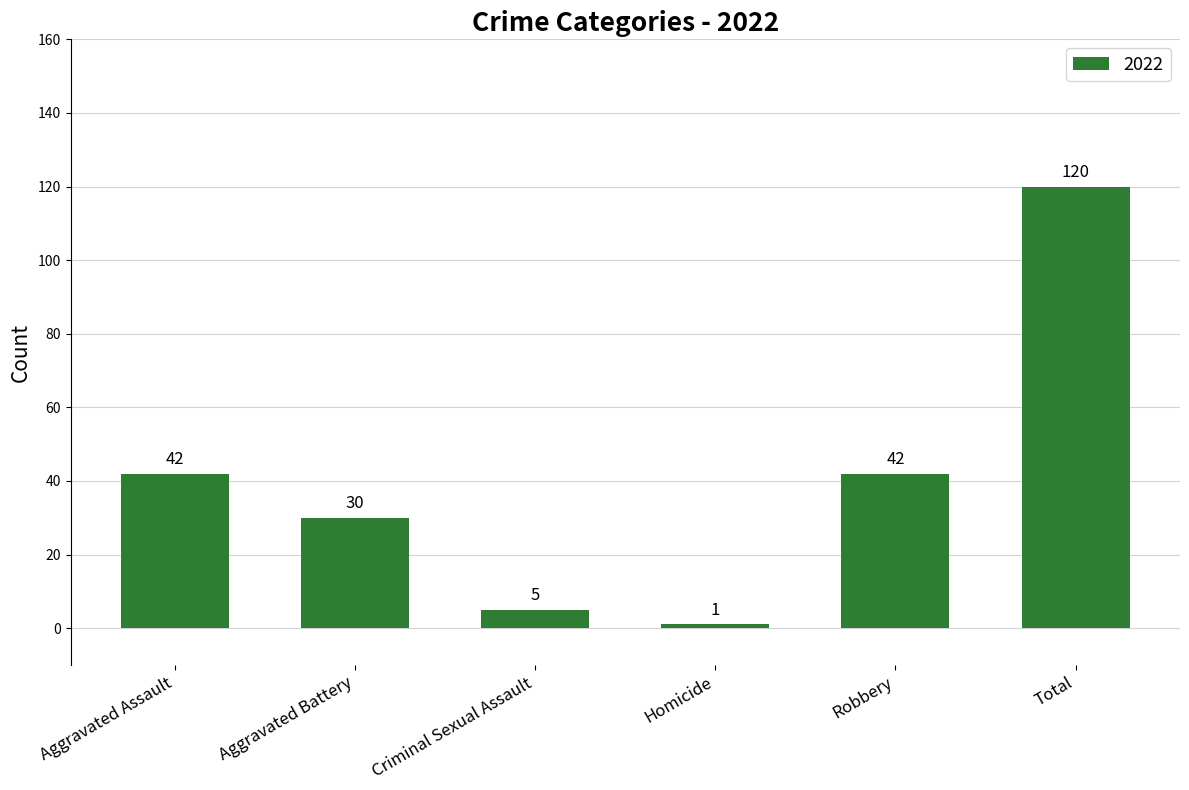

Reading right to left, what are all the values shown in this chart?

Total=120	Robbery=42	Homicide=1	Criminal Sexual Assault=5	Aggravated Battery=30	Aggravated Assault=42